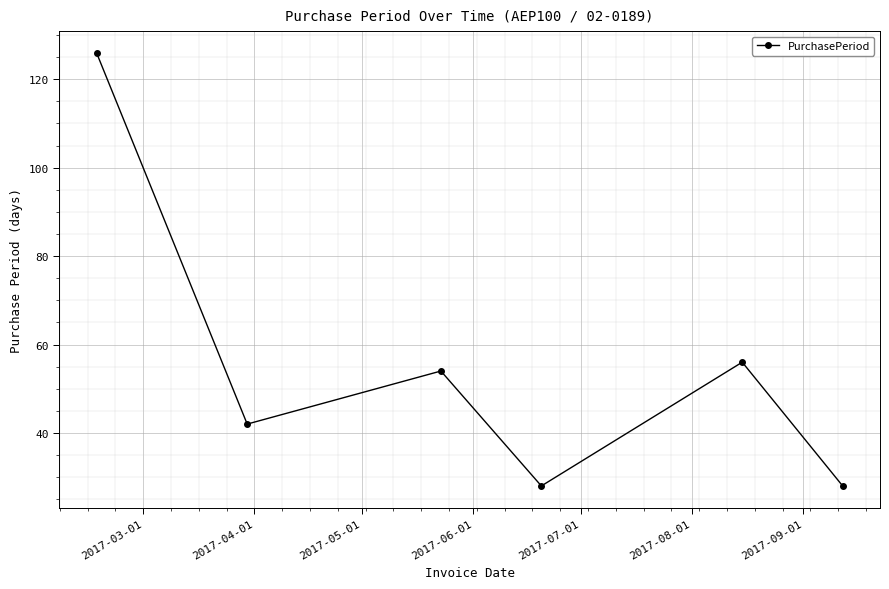

What is the average value?

56